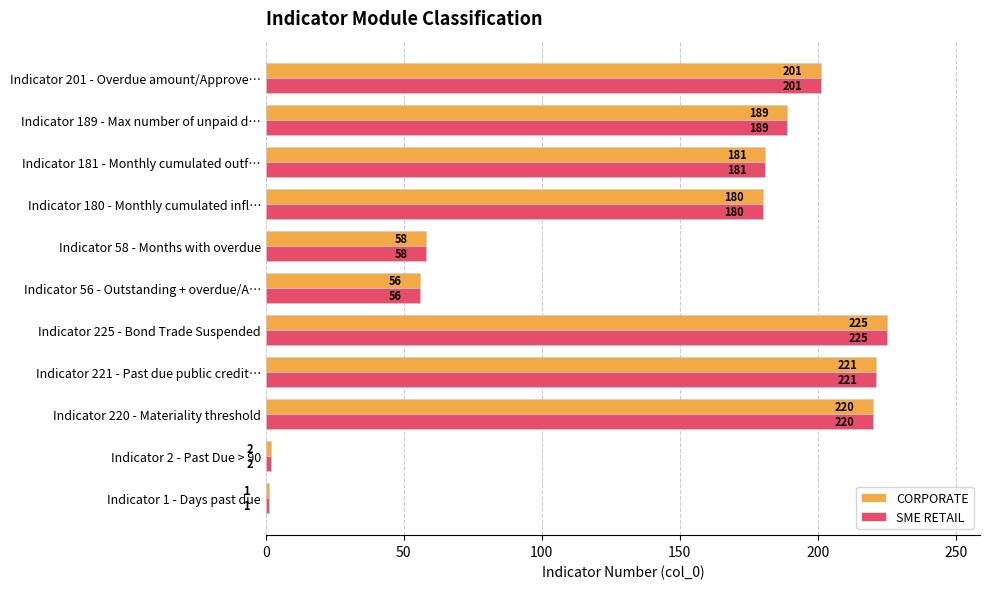

What is the minimum value for SME RETAIL?

1